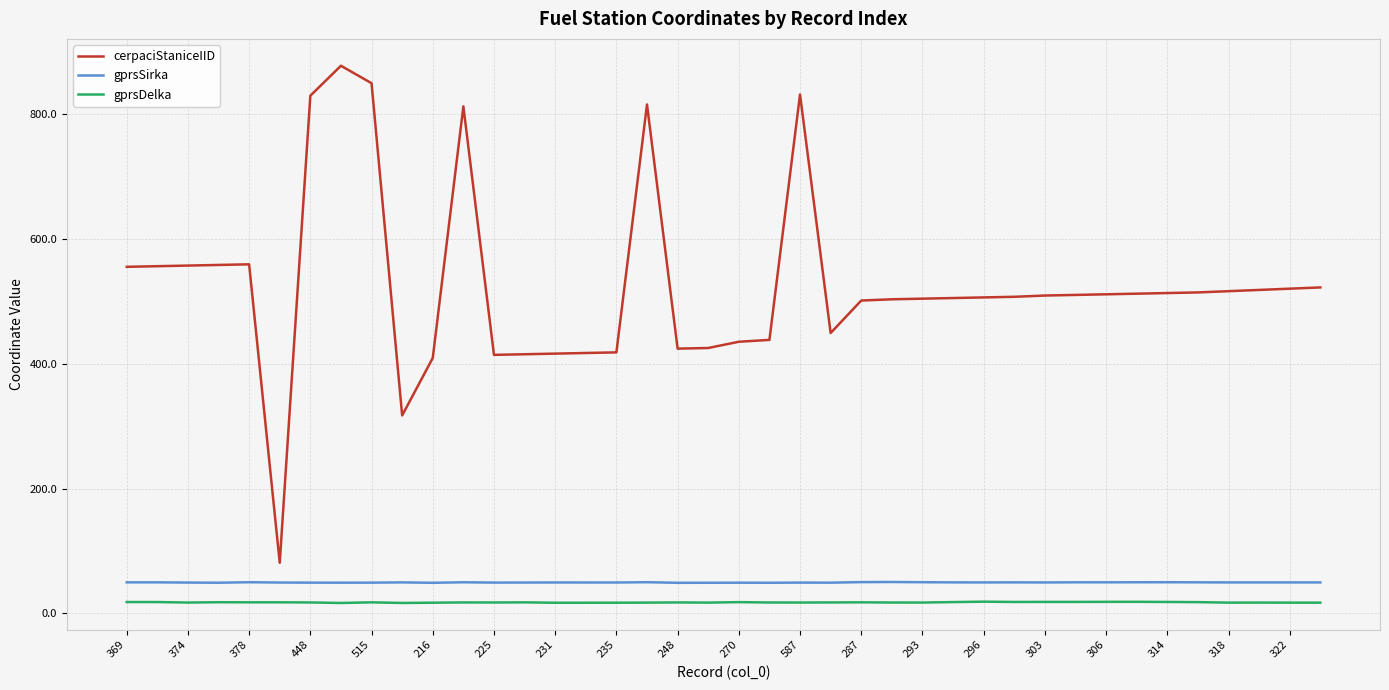

True or false: cerpaciStaniceIID and gprsSirka intersect in this chart.

False